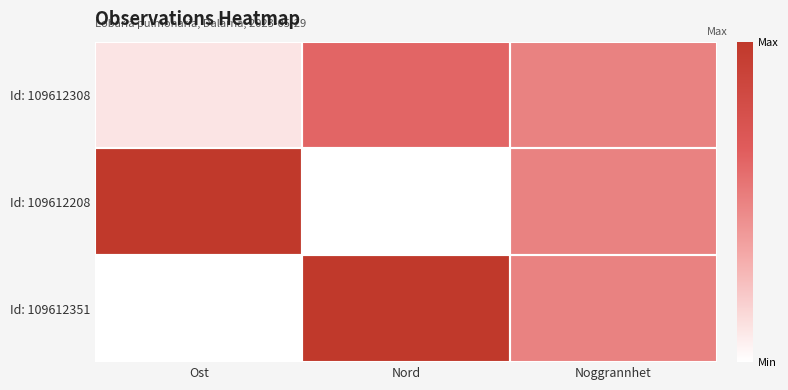

What is the spread (max minus min) of values at Nord?

1.0